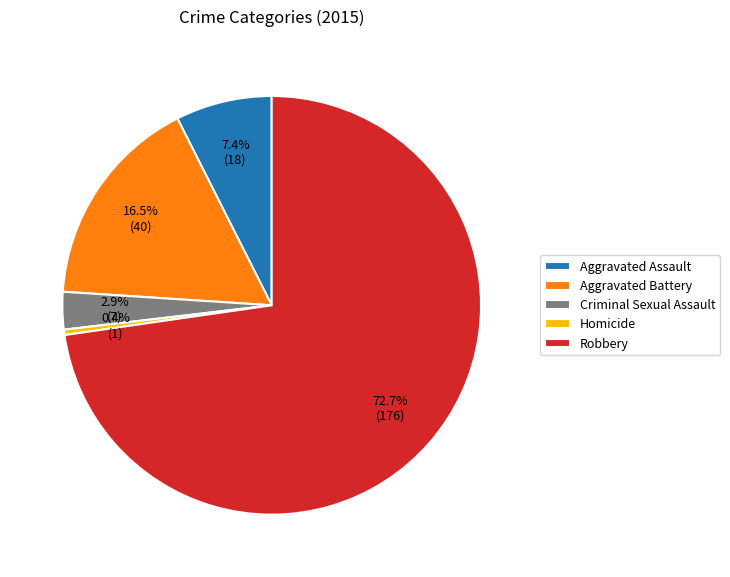

To the nearest percent, what is the difference between the largest and smallest slice percentages?

72%